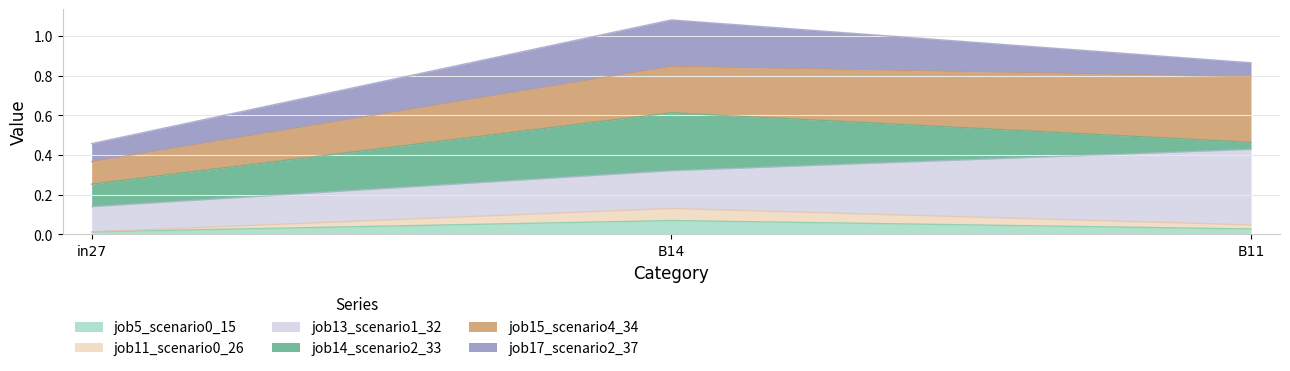

Which has a higher value, B14 or B11?

B14